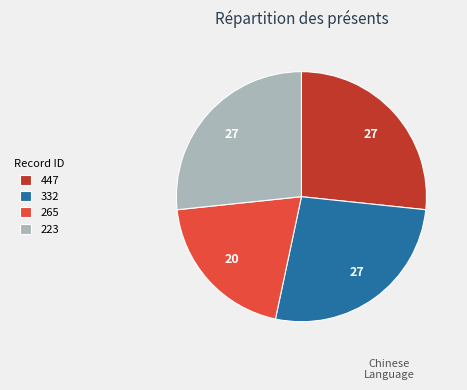

Do 223 and 447 together represent more than half of the pie?

Yes